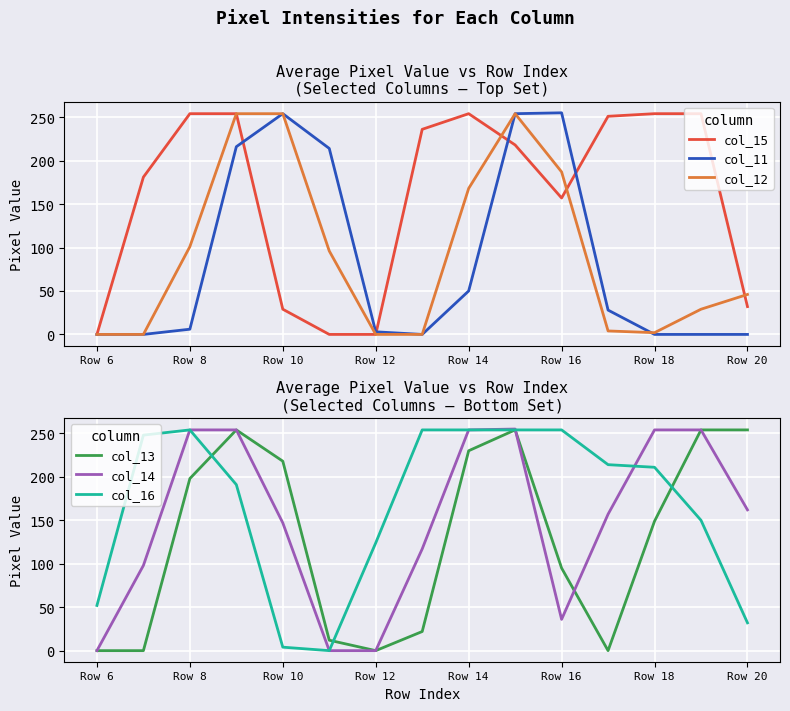

Is it true that col_12 equals 29 at 13?

True